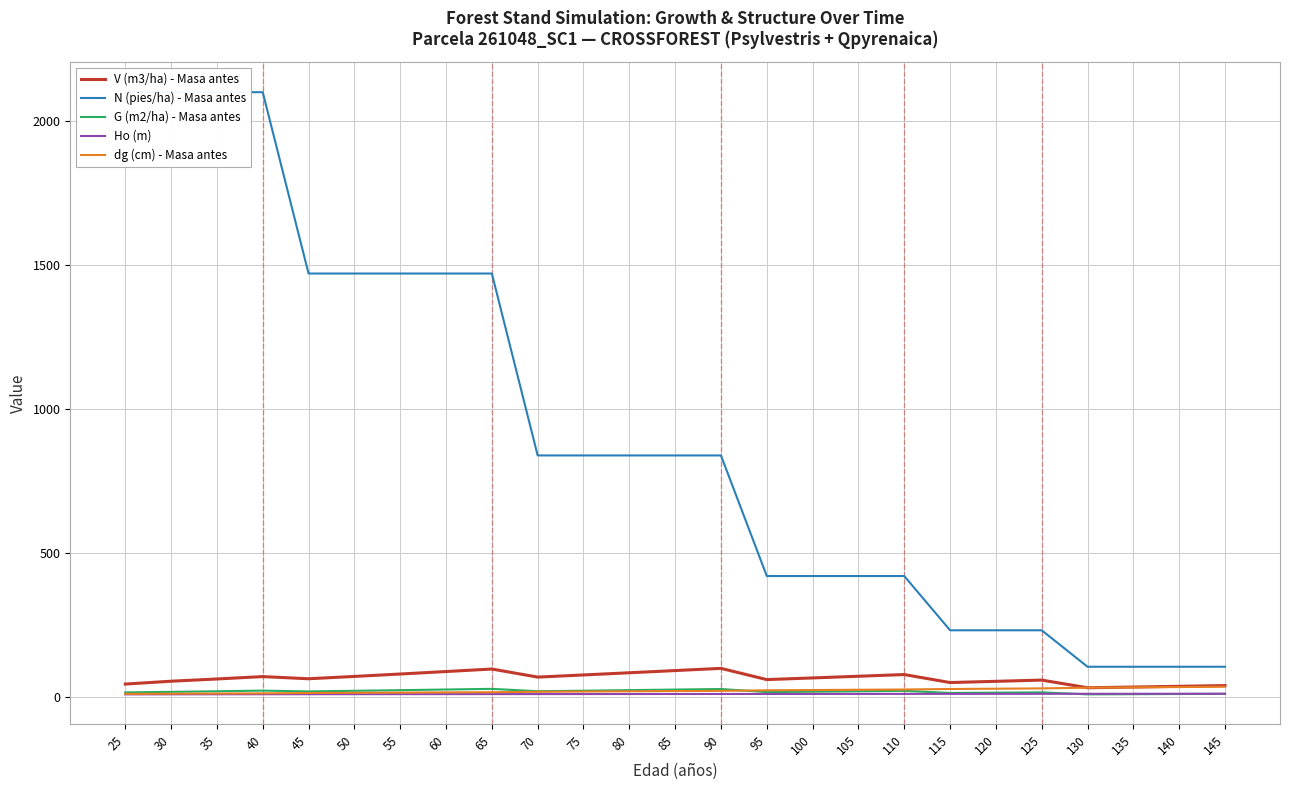

Reading left to right, list all the values displayed in this chart.

V (m3/ha) - Masa antes: 43.6	53.5	61.3	69.5	62.0	70.1	78.5	87.1	95.9	67.8	75.3	82.8	90.5	98.2	59.1	64.9	70.8	76.6	48.9	53.1	57.4	30.7	33.2	35.8	38.3
N (pies/ha) - Masa antes: 2100.8	2100.8	2100.8	2100.8	1470.6	1470.6	1470.6	1470.6	1470.6	838.2	838.2	838.2	838.2	838.2	419.1	419.1	419.1	419.1	230.5	230.5	230.5	103.7	103.7	103.7	103.7
G (m2/ha) - Masa antes: 14.6	16.5	18.6	20.8	18.1	20.2	22.4	24.6	26.9	18.7	20.6	22.5	24.4	26.4	15.7	17.1	18.6	20.0	12.7	13.7	14.7	7.8	8.4	9.0	9.6
Ho (m): 7.8	7.9	8.1	8.2	8.3	8.4	8.6	8.6	8.7	8.8	8.9	9.0	9.1	9.1	9.2	9.3	9.4	9.4	9.5	9.6	9.7	9.8	9.9	10.0	10.0
dg (cm) - Masa antes: 9.4	10.0	10.6	11.2	12.5	13.2	13.9	14.6	15.3	16.8	17.7	18.5	19.3	20.0	21.8	22.8	23.8	24.7	26.4	27.5	28.5	30.9	32.1	33.2	34.3